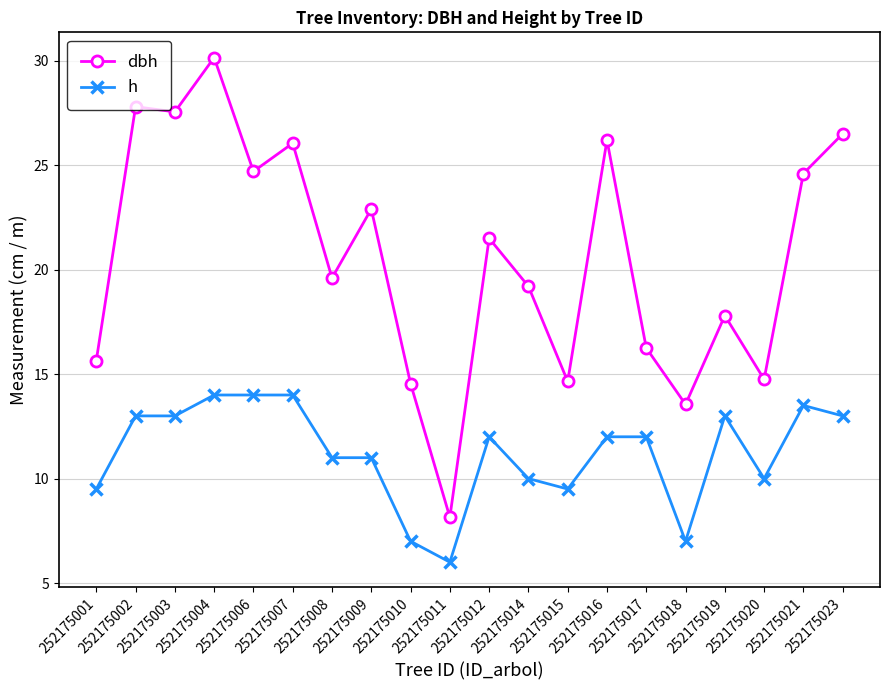

True or false: dbh has more than 2 points higher than both neighbors.

True